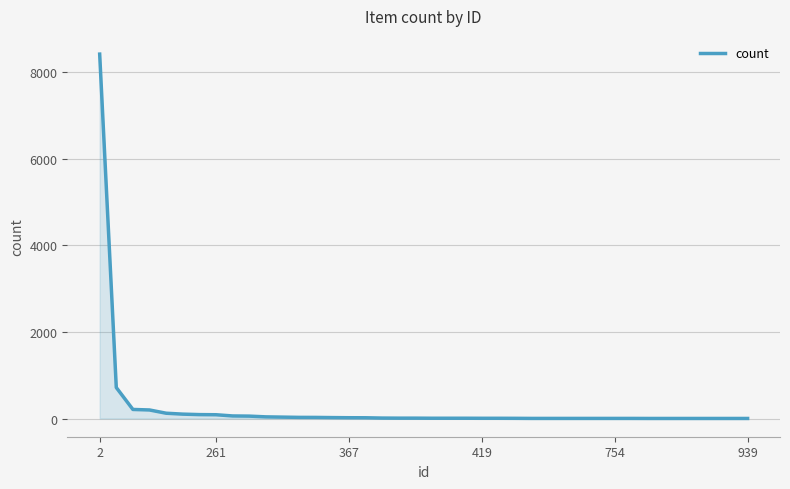

What is the difference between the maximum and minimum values?

8412